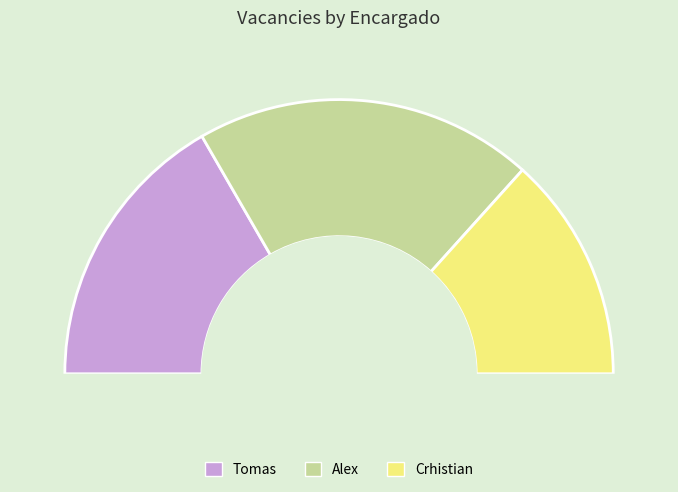

Which category has the biggest portion of the pie?

Alex